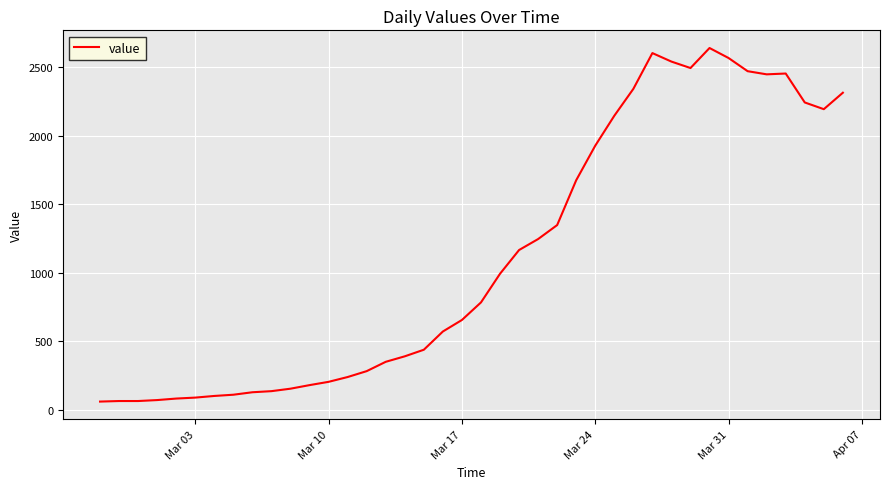

What is the maximum value shown in the chart?

2639